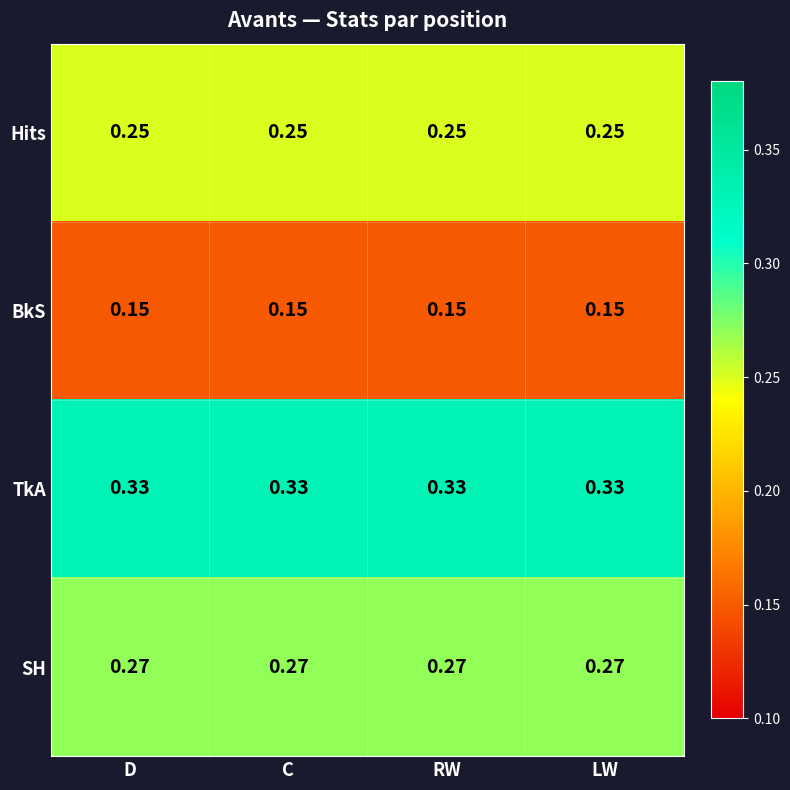

Which series has the largest total across all categories?

TkA